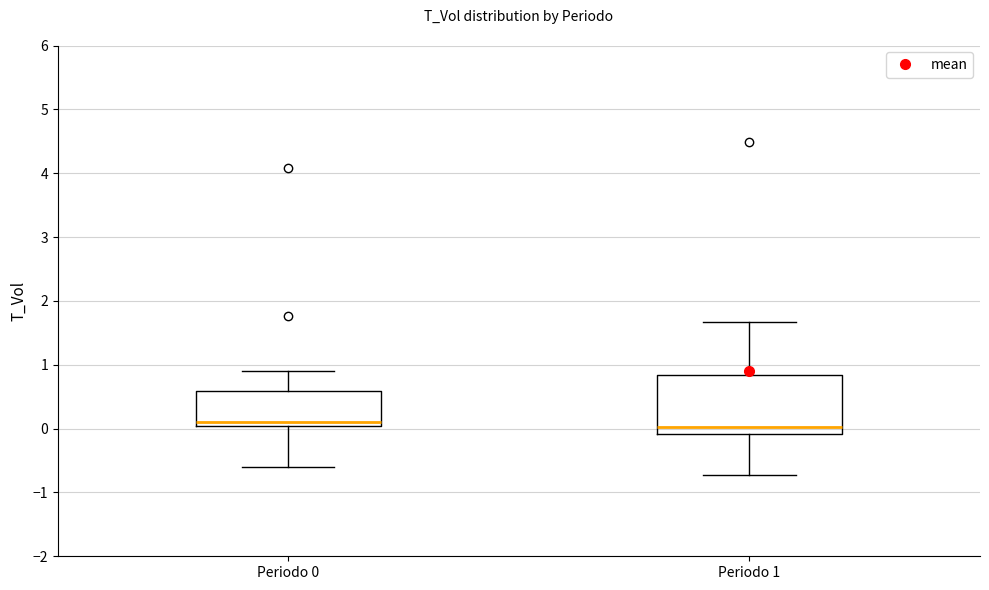

Reading left to right, read every box against the y-axis: the position of its median line, the range the box covers, and the ends of its whiskers. The values are not printed on the chart, so give them approximately, as read against the axis.

Periodo 0: median 0.1, box 0.0 to 0.6, whiskers -0.6 to 0.9
Periodo 1: median 0.0, box -0.1 to 0.8, whiskers -0.7 to 1.7